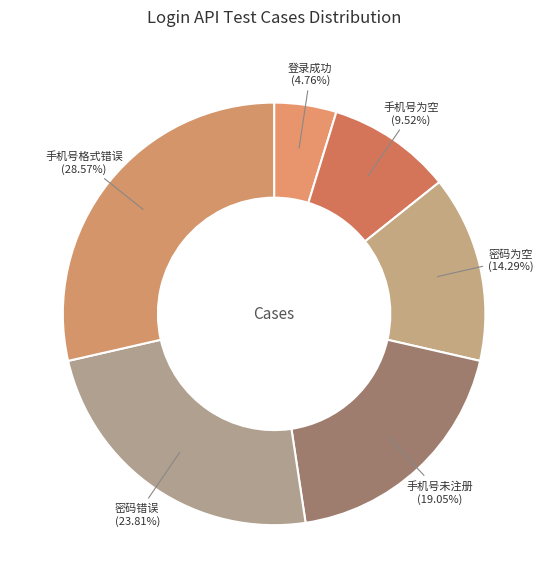

Is it true that 密码错误 is 24% of the pie?

True